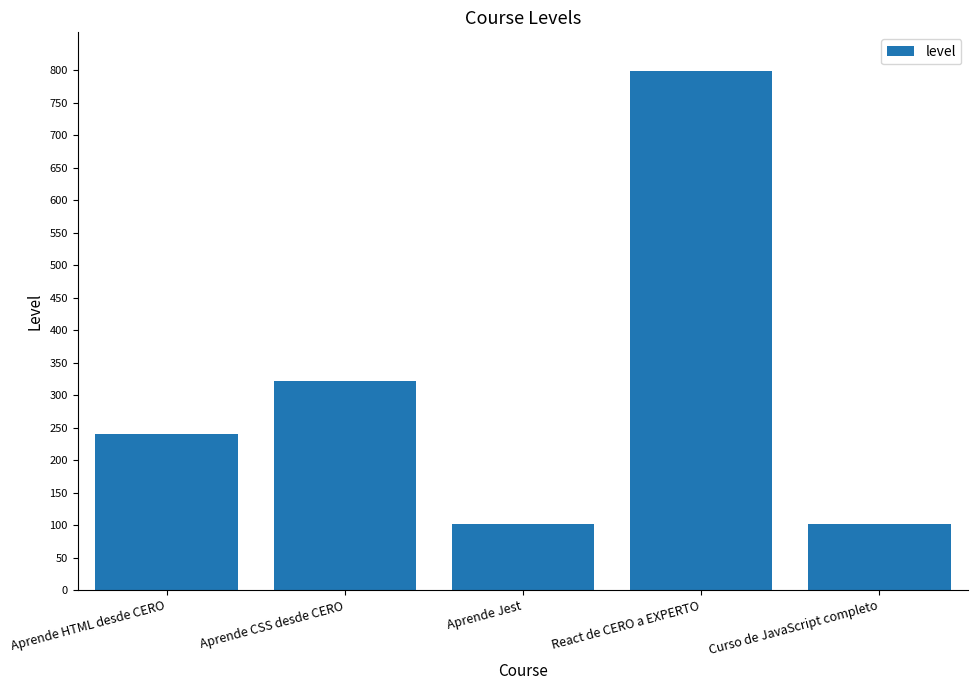

What is the sum of the values at React de CERO a EXPERTO and Aprende CSS desde CERO?

1120